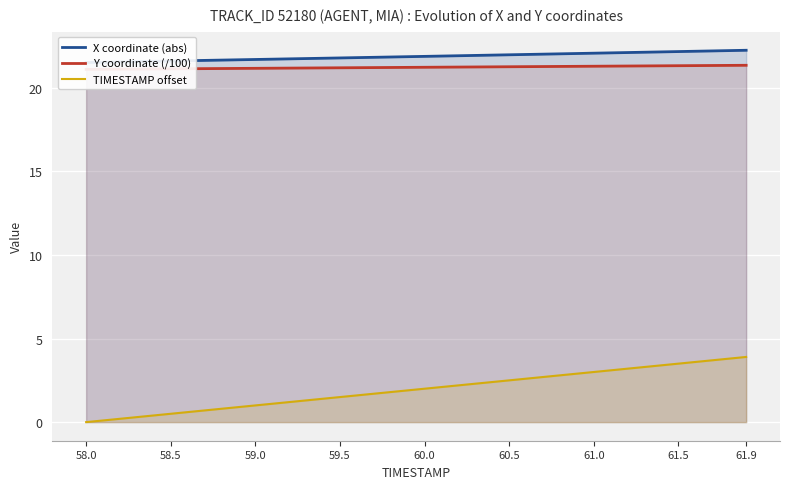

What is the highest value of the TIMESTAMP offset series?

3.9